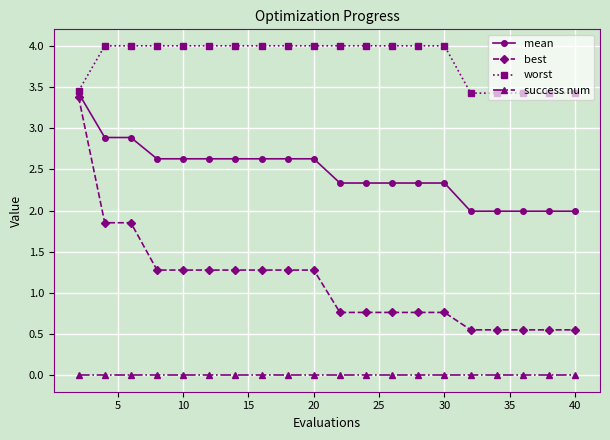

Is this an area chart (filled region under the line)?

No